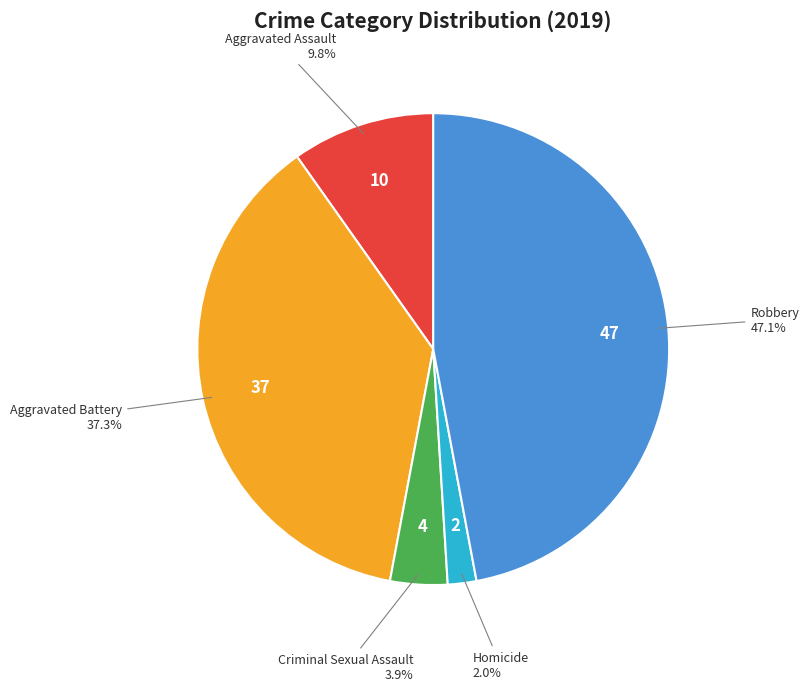

Between Aggravated Assault and Robbery, which is larger?

Robbery